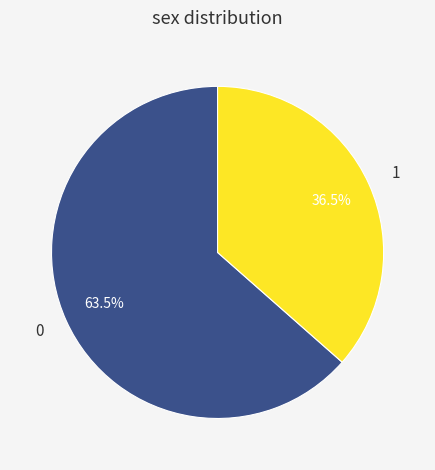

Does 1 account for over 50% of the chart?

No